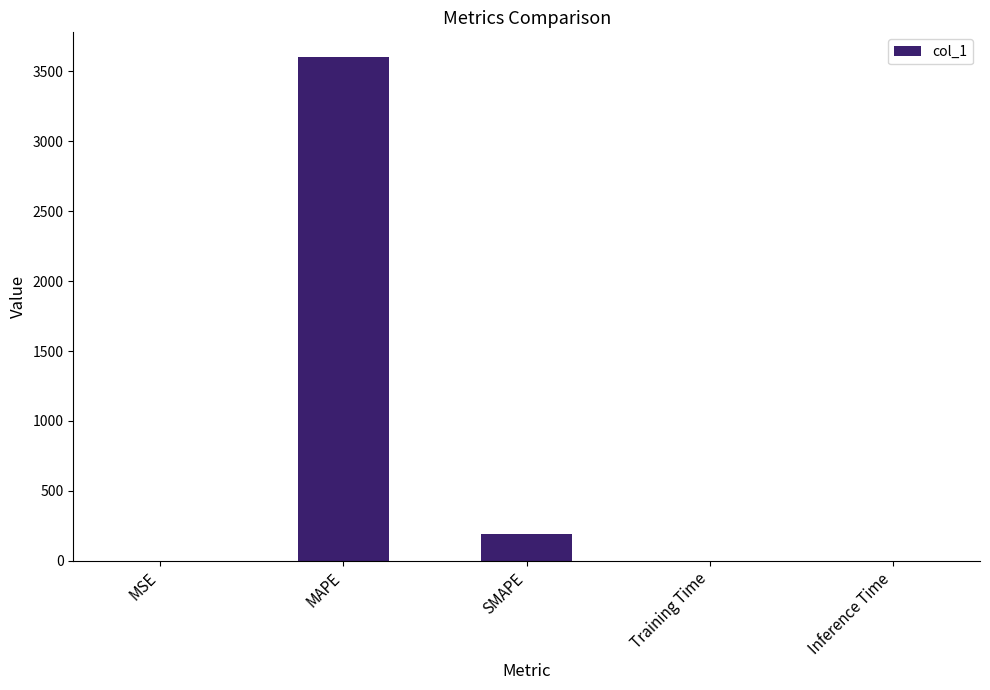

The value at SMAPE is 189.5. True or false?

True